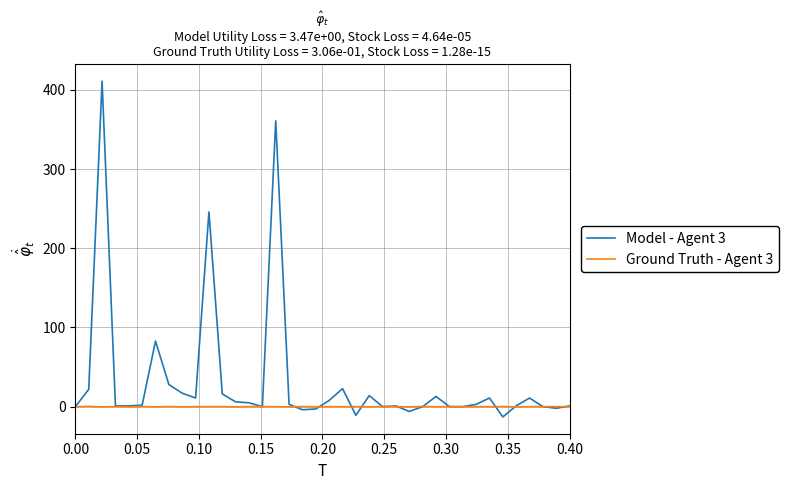

What is the maximum value shown in the chart?

411.1